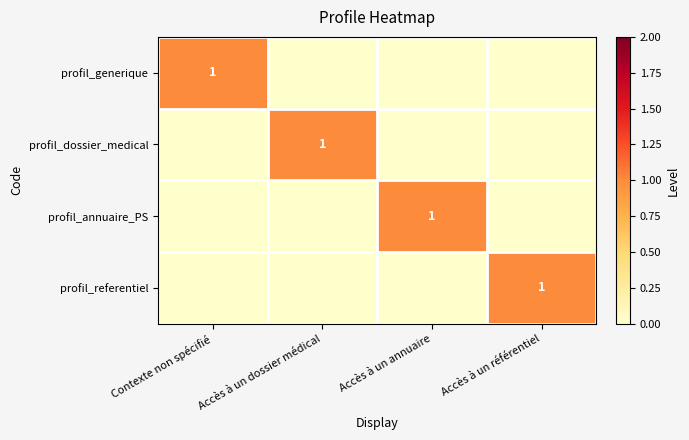

True or false: profil_generique has a value of 1 at Contexte non spécifié.

True